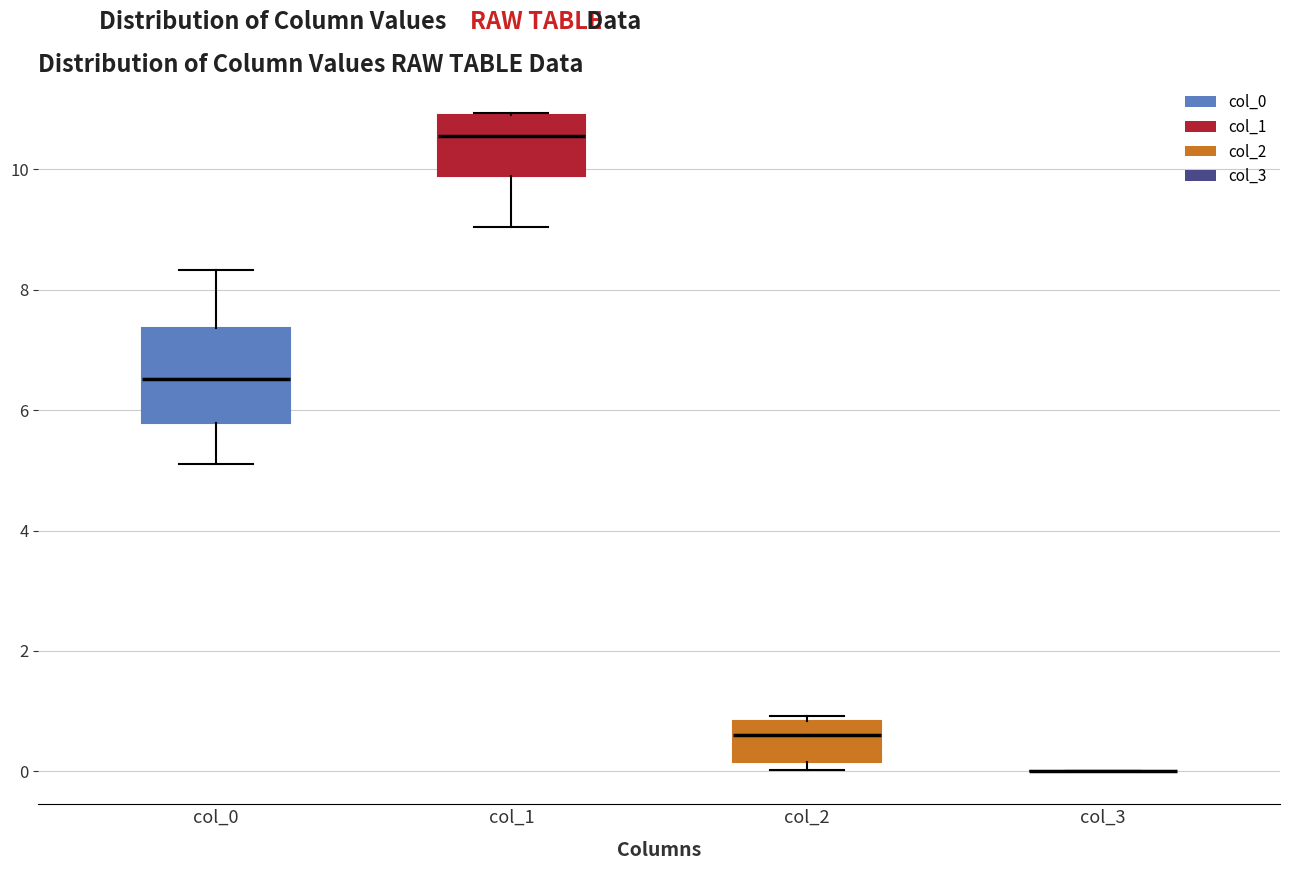

Where is the lower edge of the box for col_1 on the y-axis? The values are not printed on the chart, so give them approximately, as read against the axis.

9.8